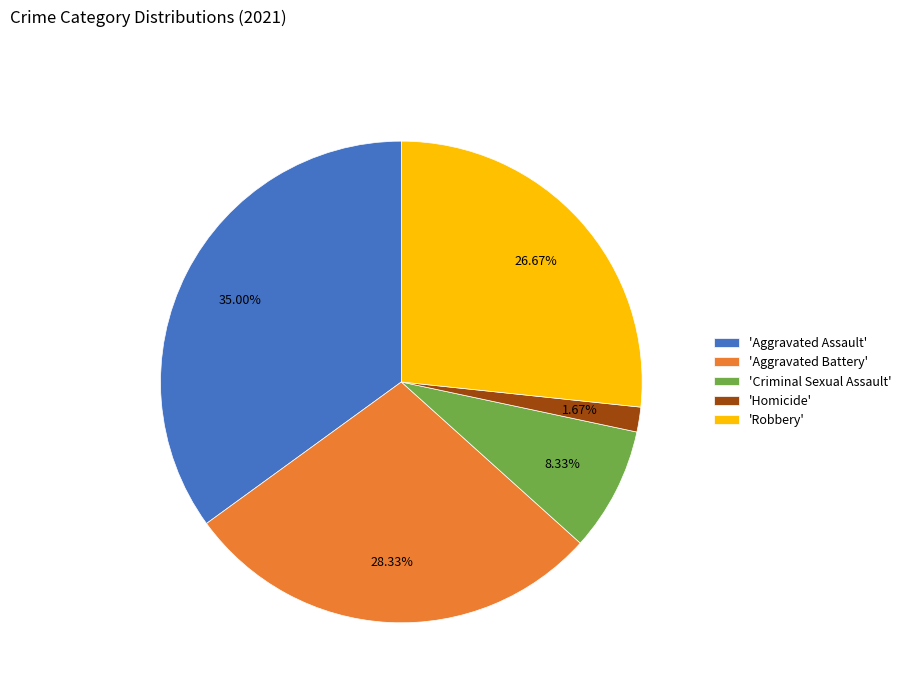

How many slices are in this pie chart?

5